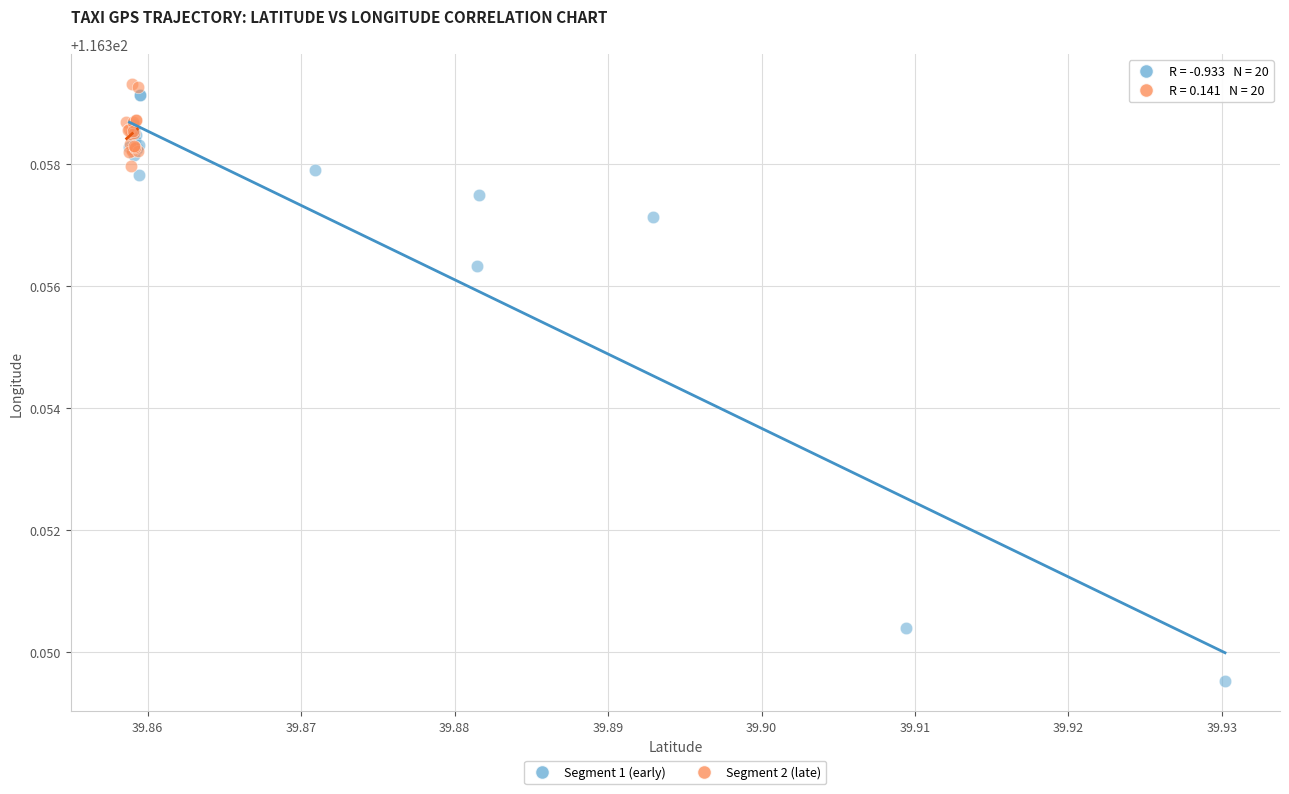

Which series reaches the minimum Y coordinate?

Segment 1 (early)